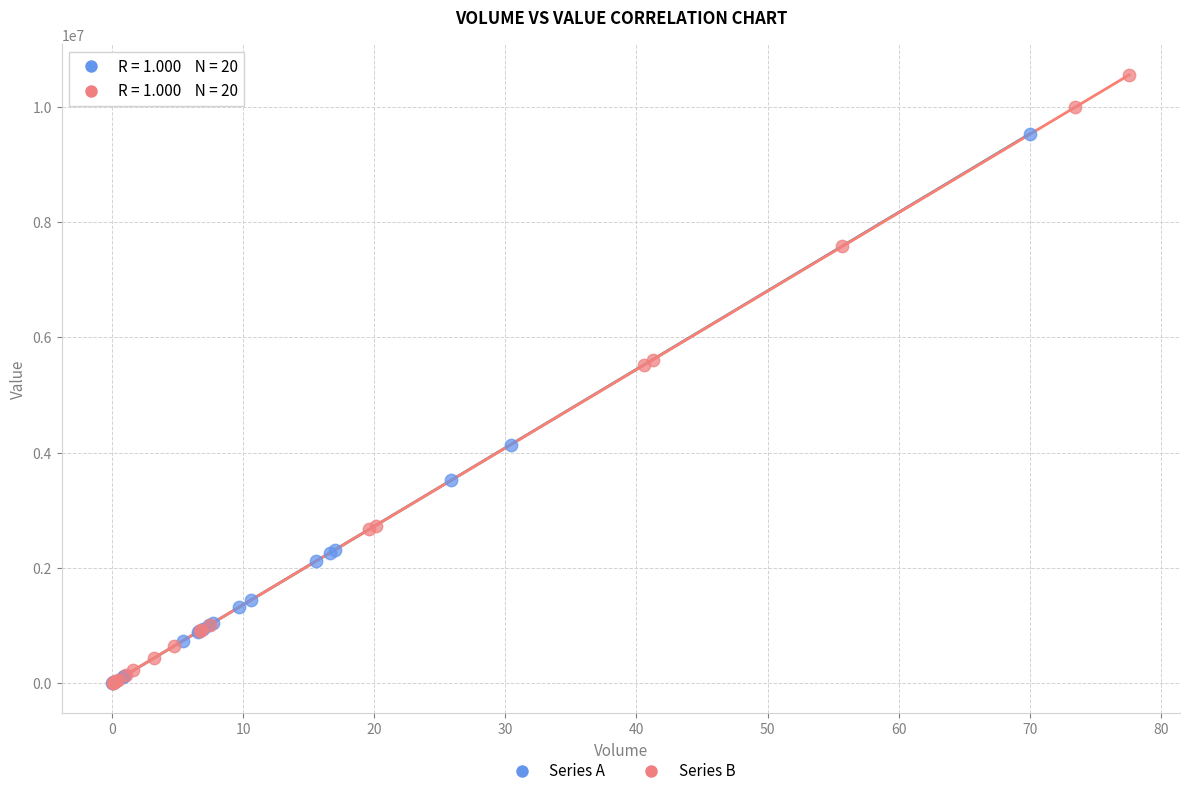

Which series has the widest spread of Y values?

Series B